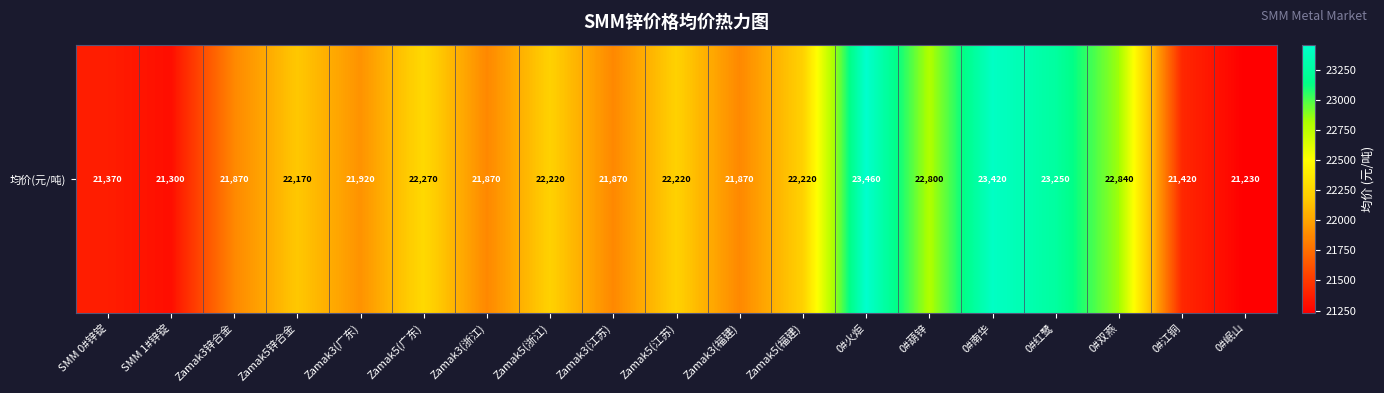

What is the smallest value displayed?

21230